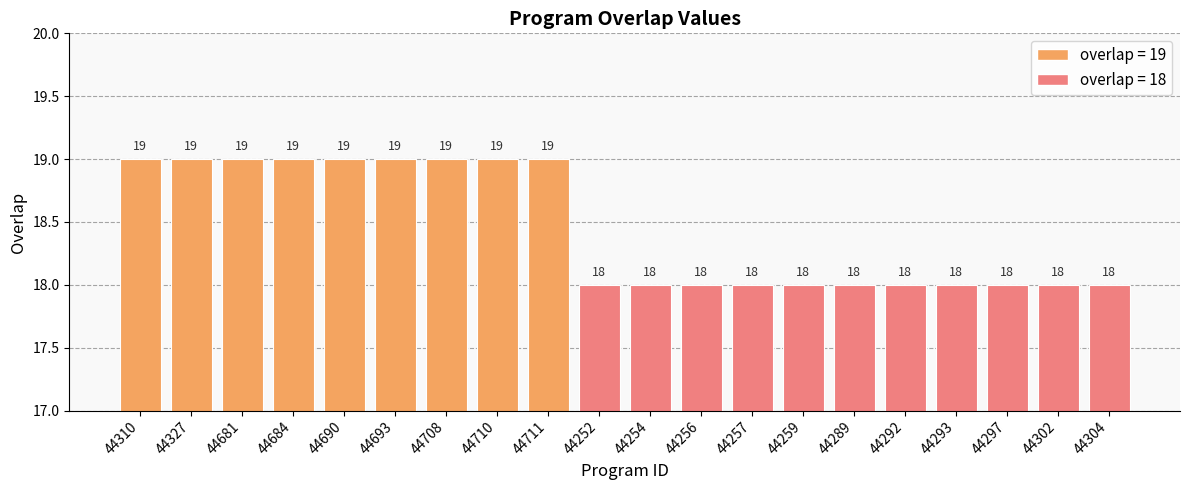

What is the smallest value displayed?

18